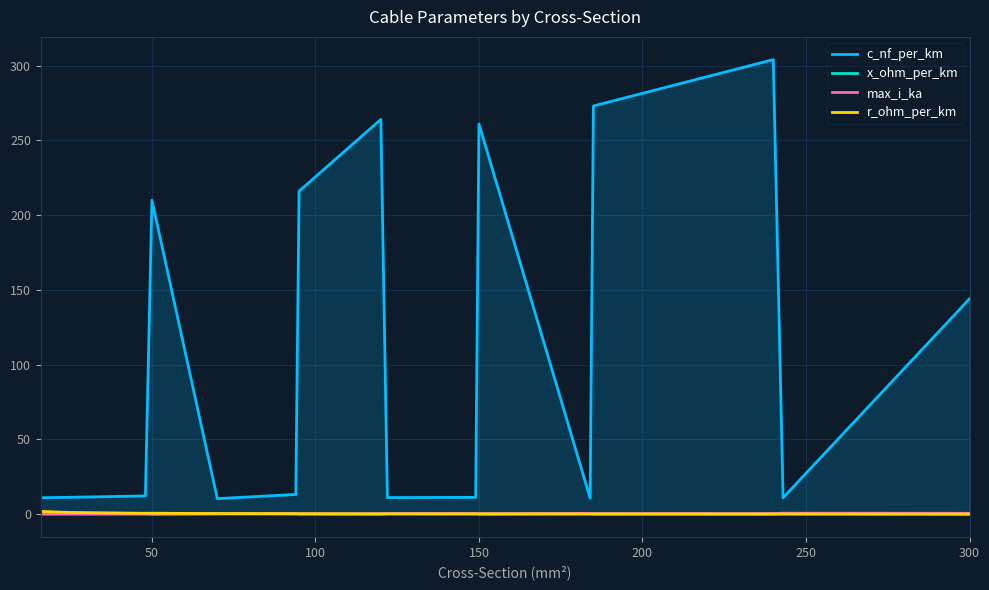

Reading right to left, what are all the values shown in this chart?

c_nf_per_km: 144.0	11.0	304.0	273.0	10.8	261.0	11.2	11.1	264.0	216.0	13.2	10.4	210.0	12.2	11.2	11.0
x_ohm_per_km: 0.1	0.3	0.1	0.1	0.3	0.1	0.3	0.3	0.1	0.1	0.3	0.3	0.1	0.3	0.3	0.3
max_i_ka: 0.6	0.6	0.4	0.4	0.5	0.3	0.5	0.4	0.2	0.2	0.3	0.3	0.1	0.2	0.1	0.1
r_ohm_per_km: 0.1	0.1	0.1	0.2	0.2	0.2	0.2	0.2	0.2	0.3	0.3	0.4	0.6	0.6	1.2	1.9